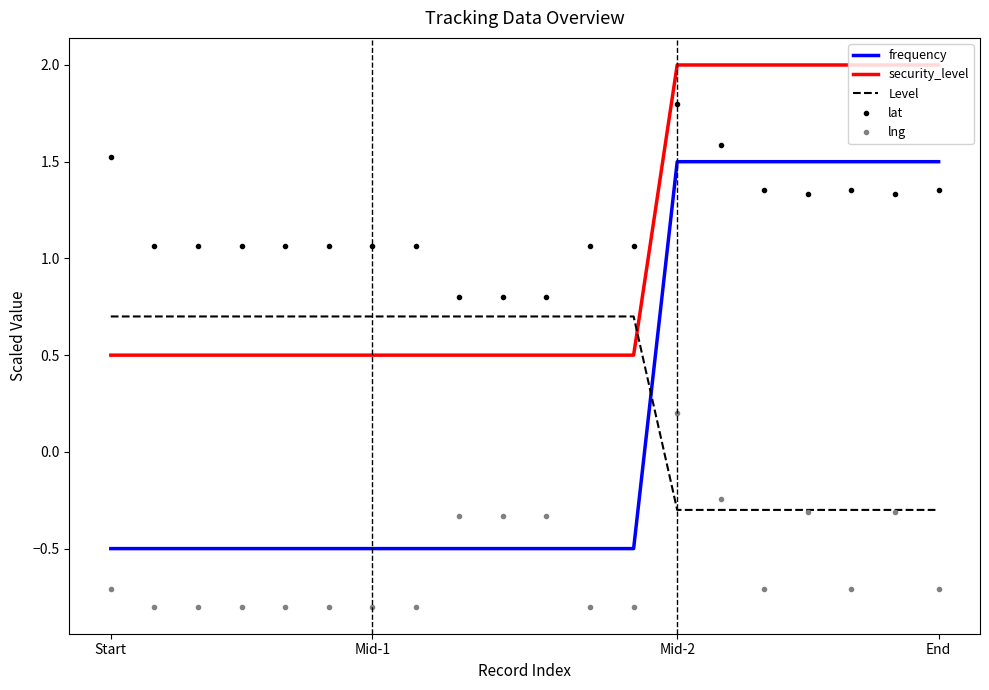

True or false: lng and lat intersect in this chart.

False